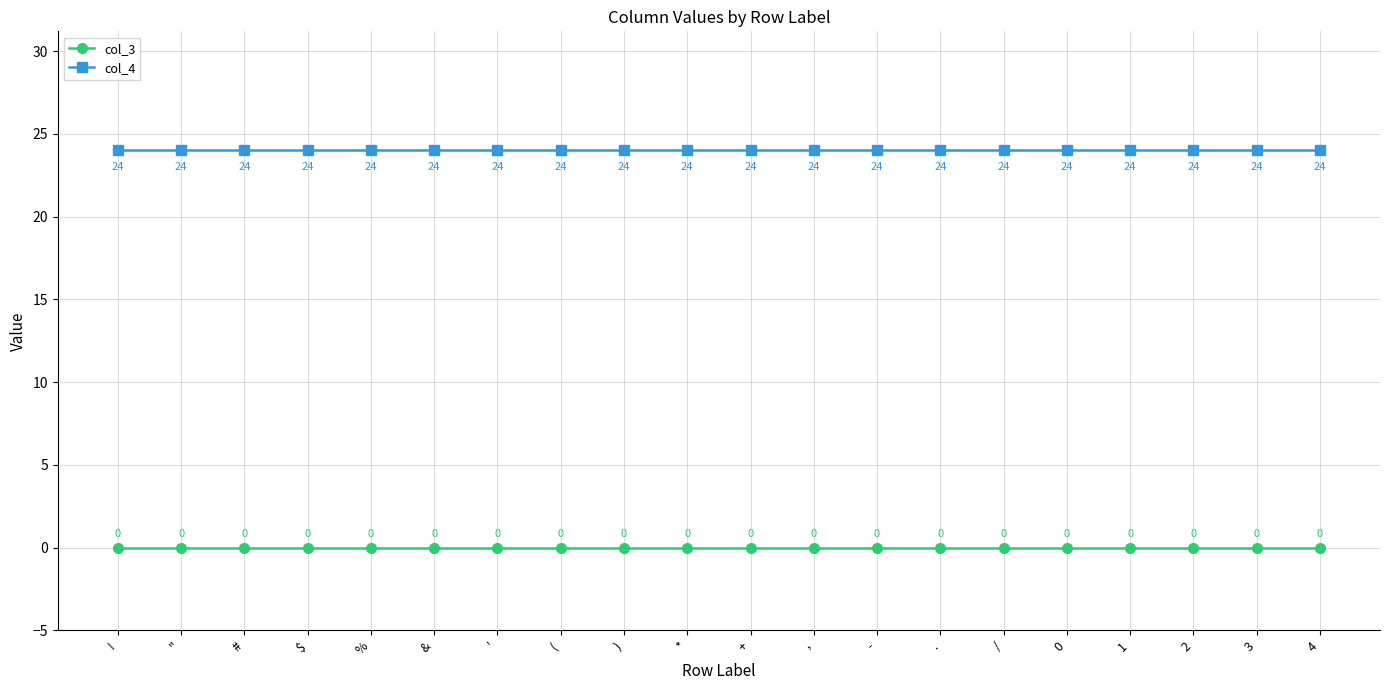

Is the value of col_3 at ' greater than the value of col_4 at &?

No